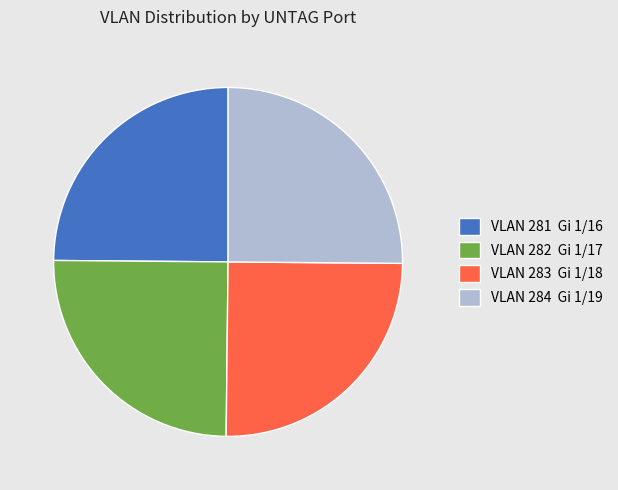

Is there any slice that represents more than half of the pie?

No